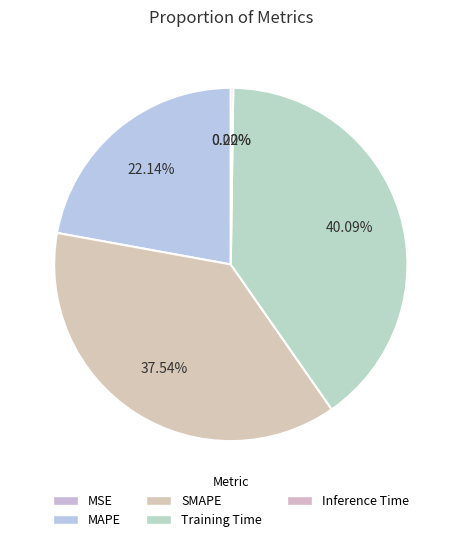

Does MAPE account for over 50% of the chart?

No